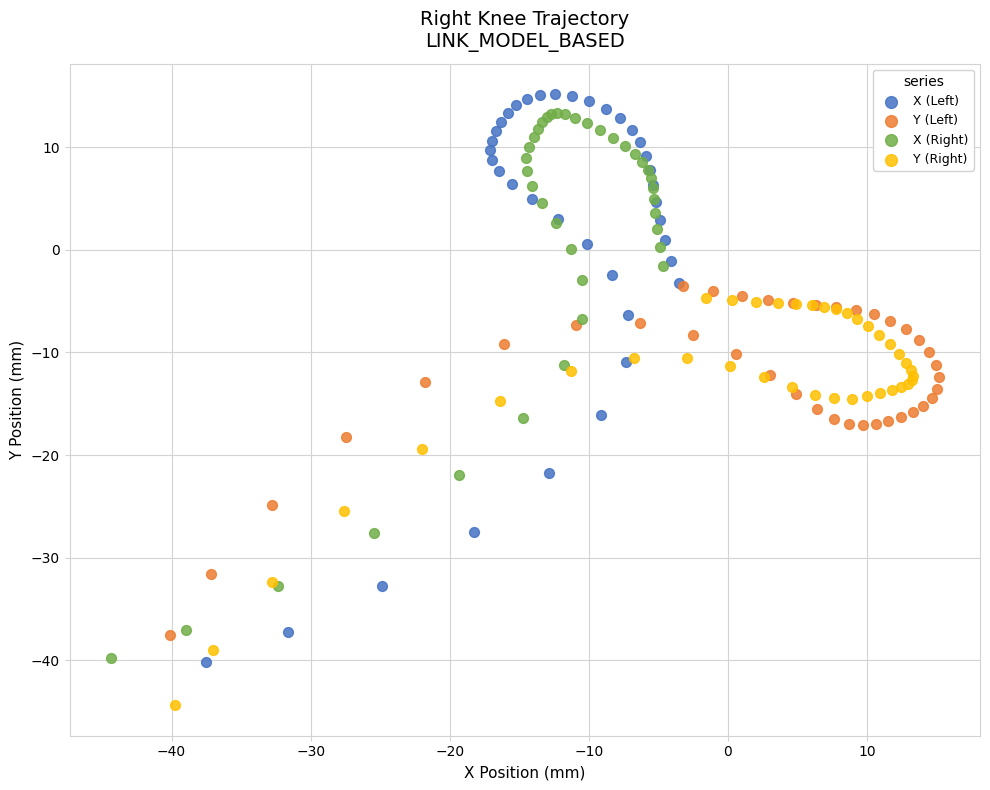

Which series reaches the minimum Y coordinate?

Y (Right)